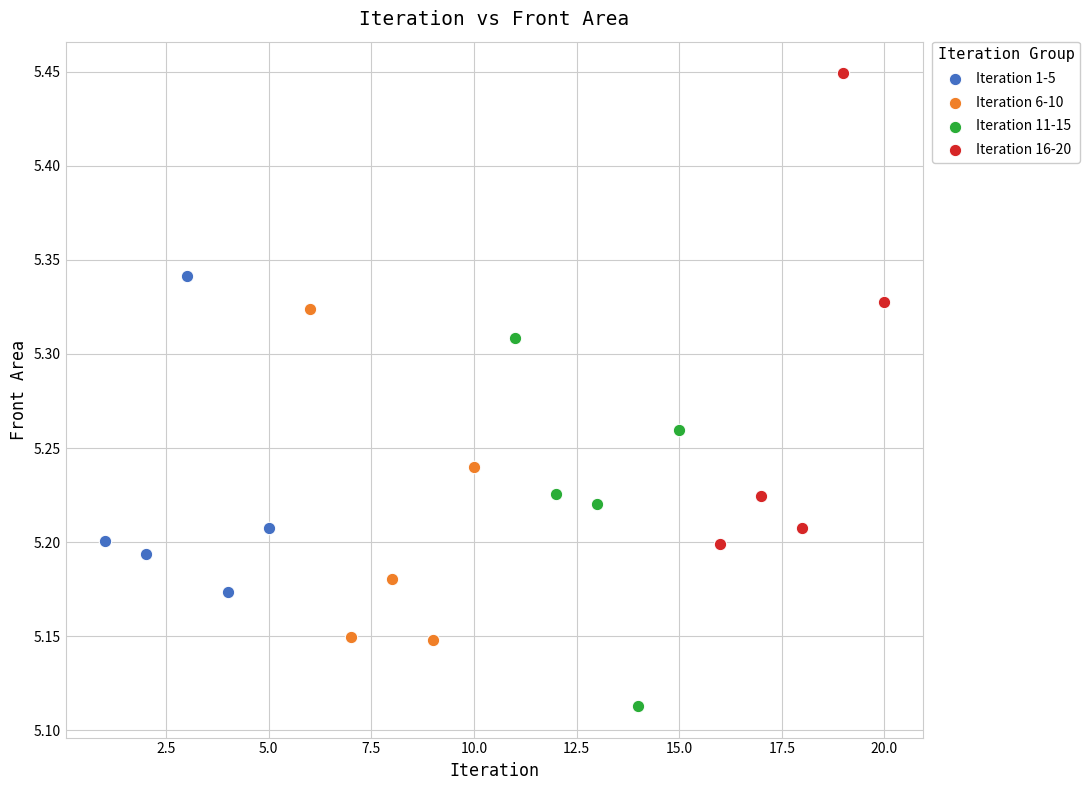

Which series contains the lowest Y value?

Iteration 11-15